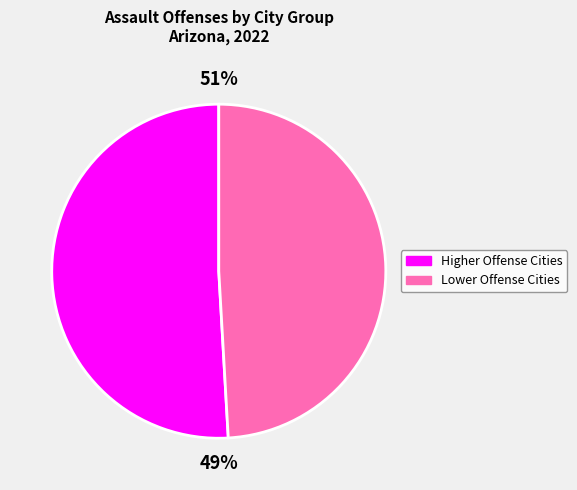

Is it true that Mesa is 32% of the pie?

False